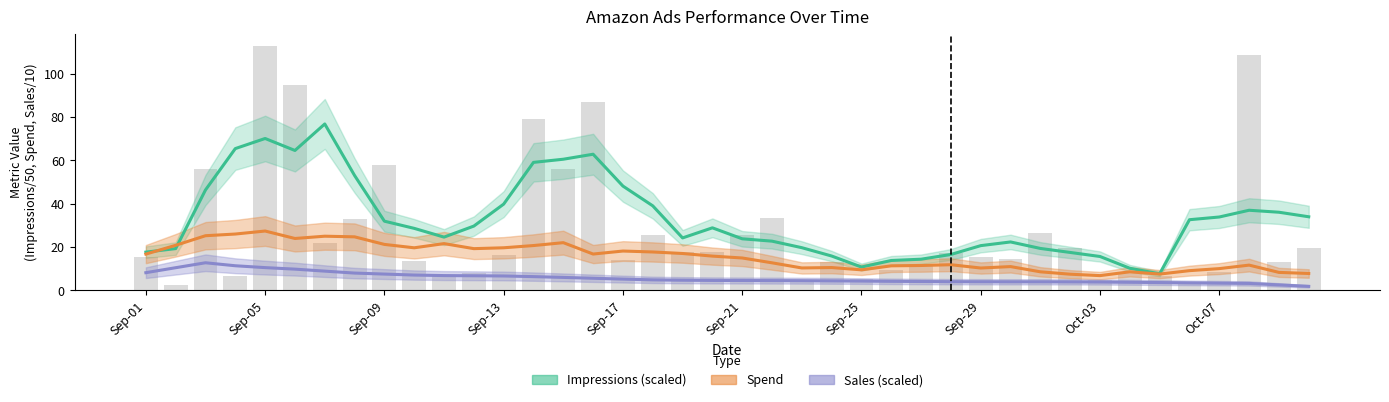

Reading left to right, extract all data points from this chart.

Impressions (scaled): 17.7	19.3	46.4	65.5	70.2	64.6	76.9	53.1	32.0	28.7	24.6	29.7	39.9	59.1	60.6	62.9	48.2	39.1	24.3	28.9	23.9	22.8	19.8	15.9	10.8	13.8	14.4	16.6	20.7	22.4	19.4	17.6	15.7	10.3	7.7	32.7	33.9	37.0	36.1	34.0
Spend: 16.8	20.9	25.3	26.1	27.4	24.0	25.1	24.8	21.3	19.7	21.6	19.3	19.7	20.7	22.1	16.8	18.2	17.8	17.1	15.9	15.0	12.8	10.4	10.6	9.5	11.4	11.5	11.9	10.4	11.0	8.6	7.5	6.9	8.6	7.6	9.1	10.1	11.7	8.3	7.8
Sales (scaled): 8.2	10.5	12.8	11.4	10.6	9.9	8.9	8.0	7.6	7.1	6.9	6.8	6.7	6.4	6.0	5.6	5.3	4.9	4.7	4.6	4.6	4.6	4.5	4.4	4.3	4.2	4.1	4.1	4.0	4.0	4.0	4.0	3.9	3.8	3.7	3.5	3.4	3.3	2.6	1.9